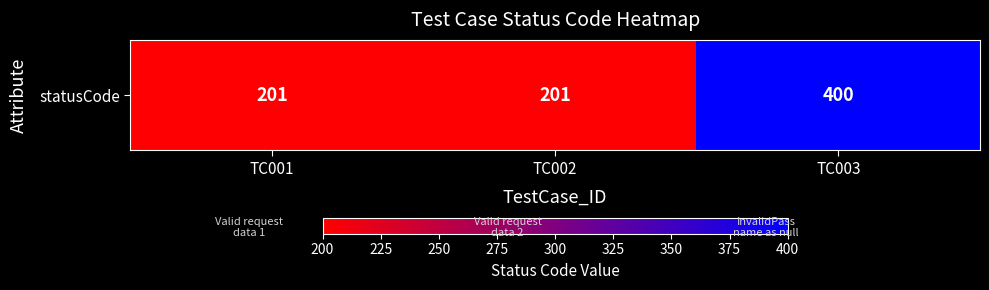

Where is the data nearest to the value 300?

TC001